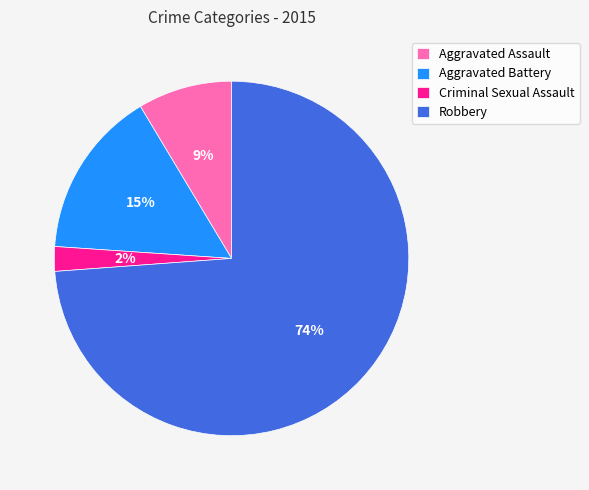

Does any single category account for the majority?

Yes